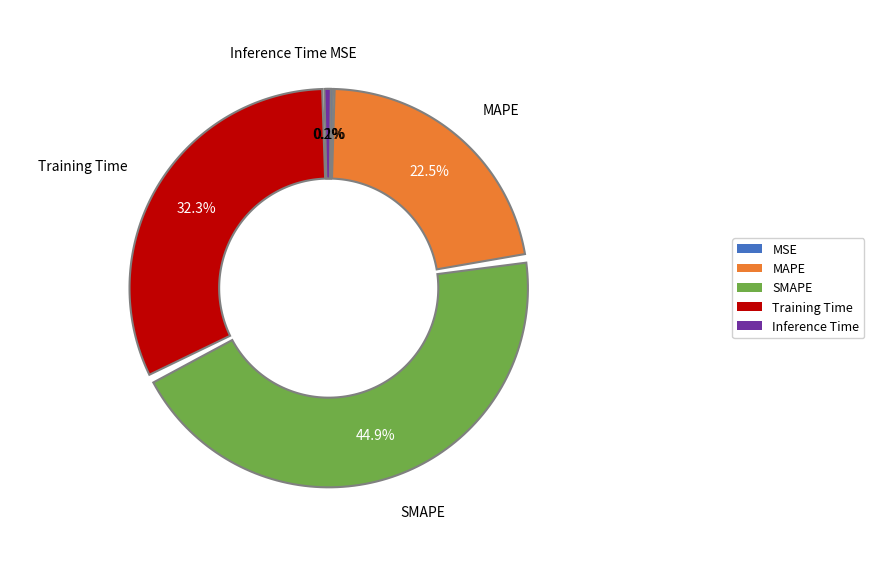

Between MAPE and MSE, which is larger?

MAPE